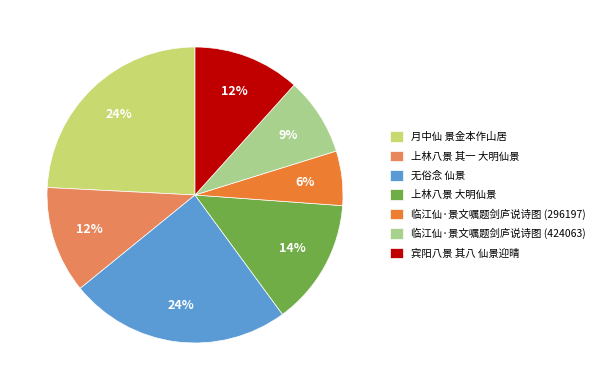

Is the sum of 上林八景 大明仙景 and 临江仙·景文嘱题剑庐说诗图 (296197) greater than half?

No